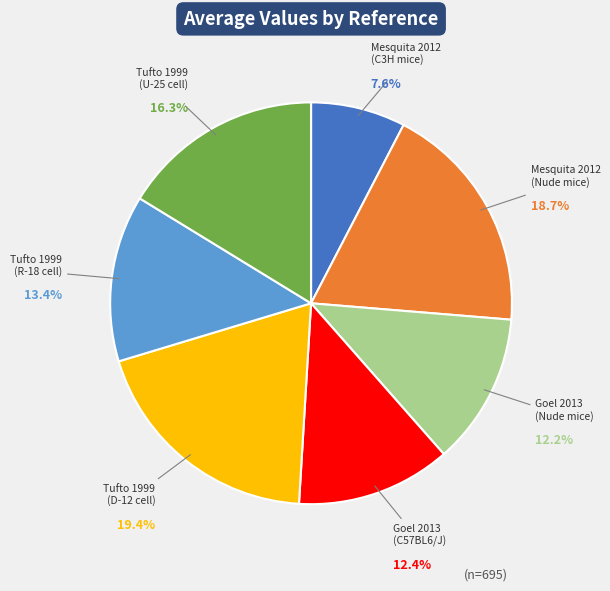

To the nearest percent, what is the average slice percentage?

14%